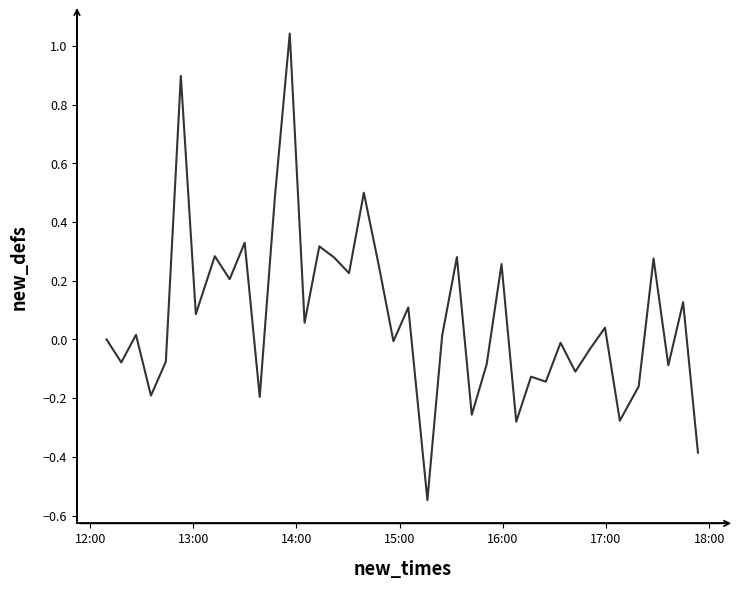

How many interior local valleys (lower than both neighbors) does the data have?

15